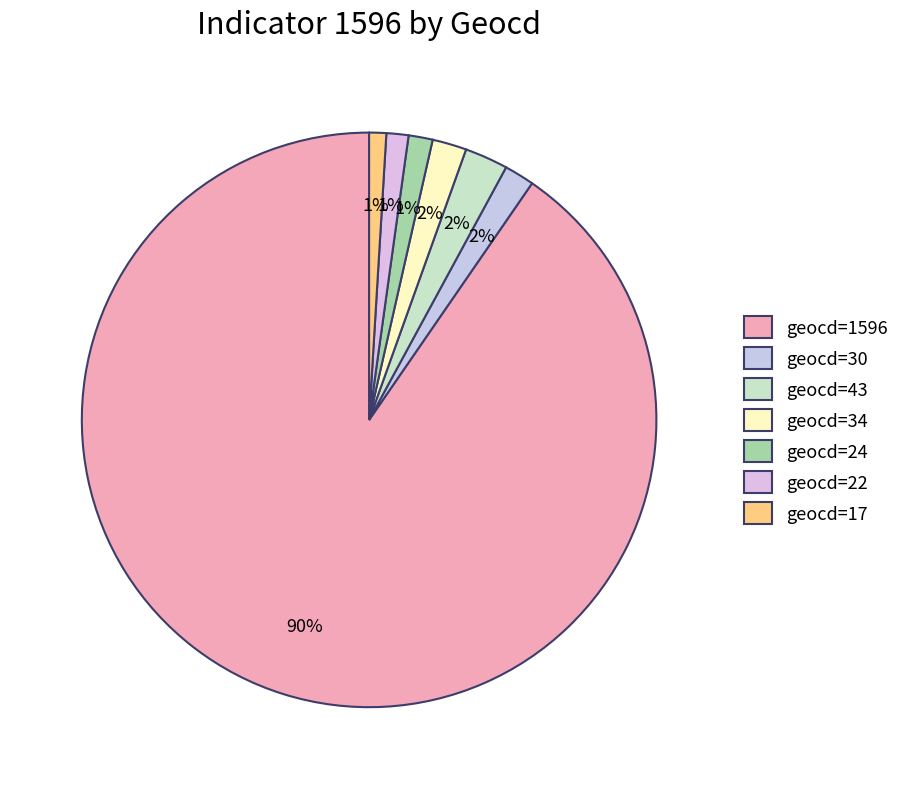

Is it true that geocd=22 is 1% of the pie?

True